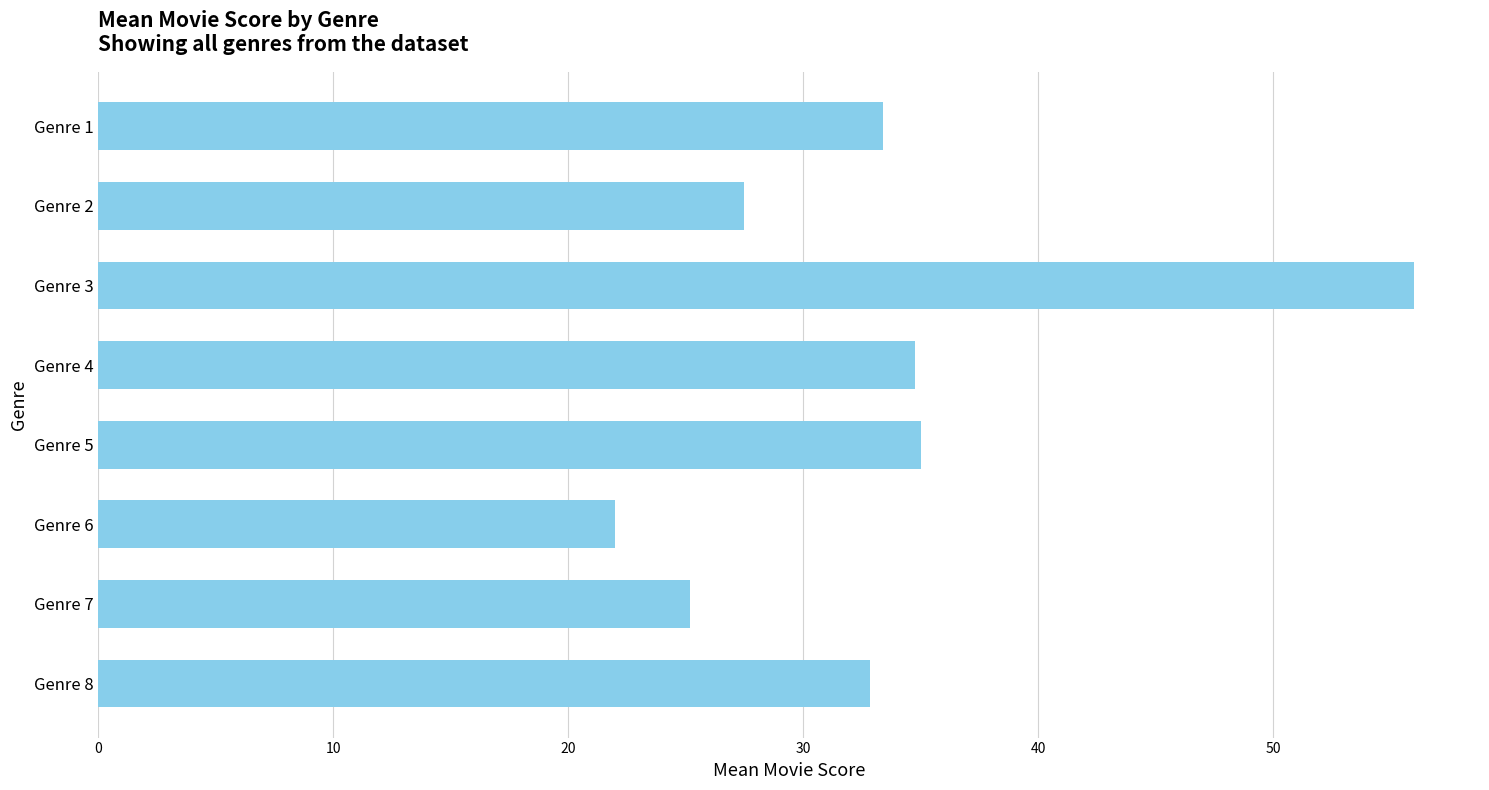

Reading top to bottom, extract all data points from this chart.

33.4	27.5	56.0	34.8	35.0	22.0	25.2	32.8